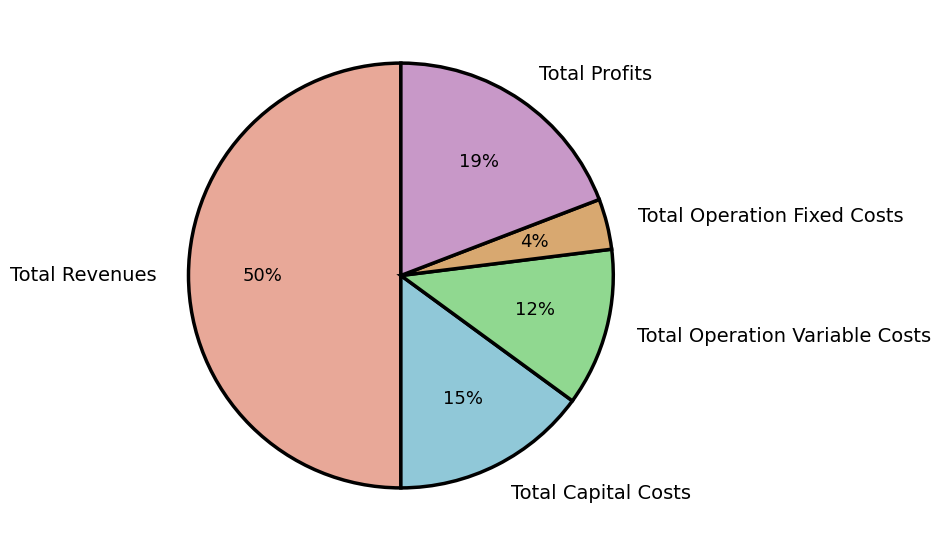

Combined, do Total Operation Variable Costs and Total Profits account for over 50%?

No